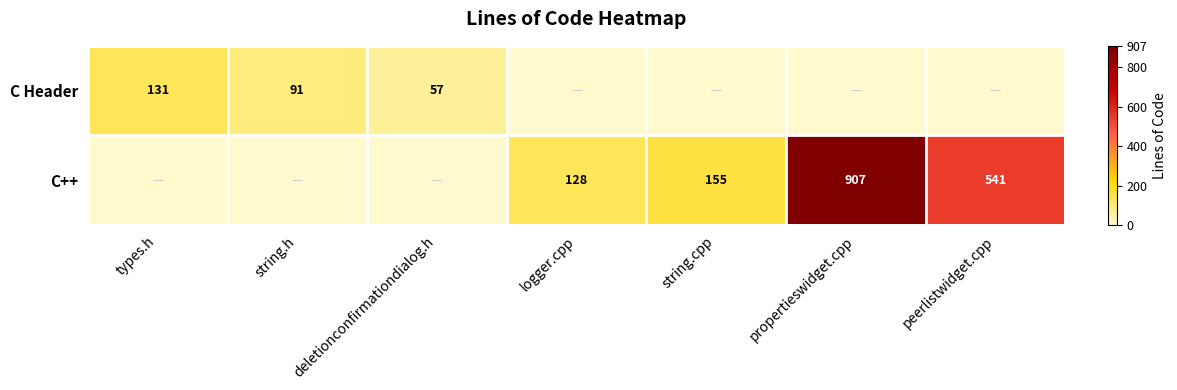

Which label corresponds to the smallest value in the chart?

logger.cpp